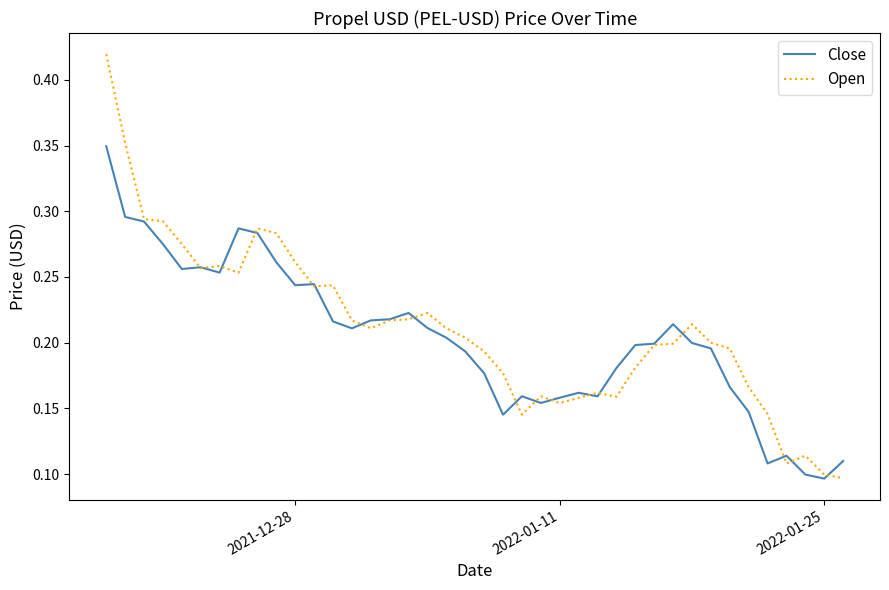

Which series has the widest spread of values?

Open